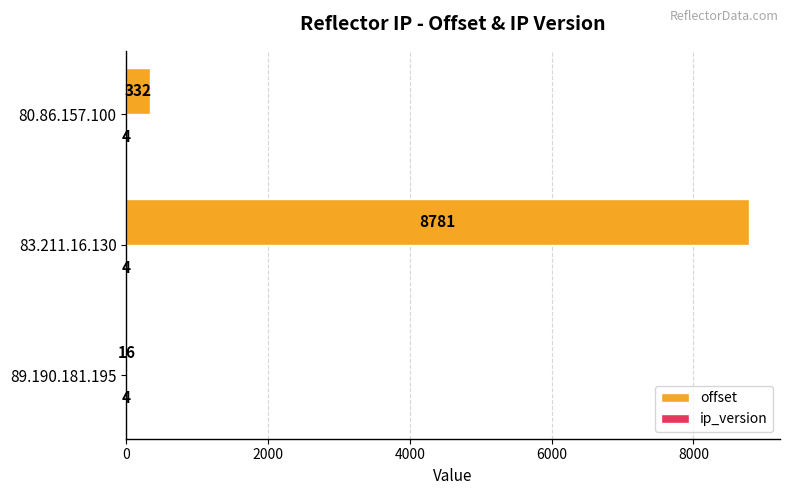

Where is offset nearest to the value 4398?

80.86.157.100